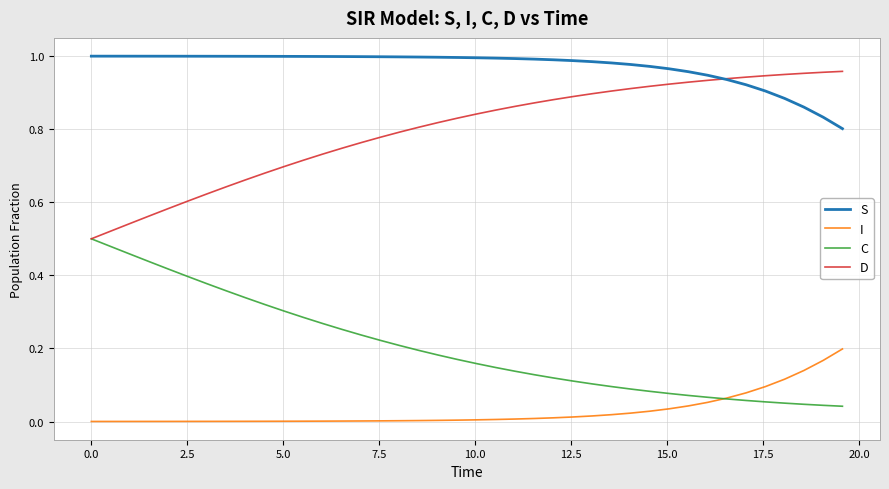

Which series has the largest total across all categories?

S